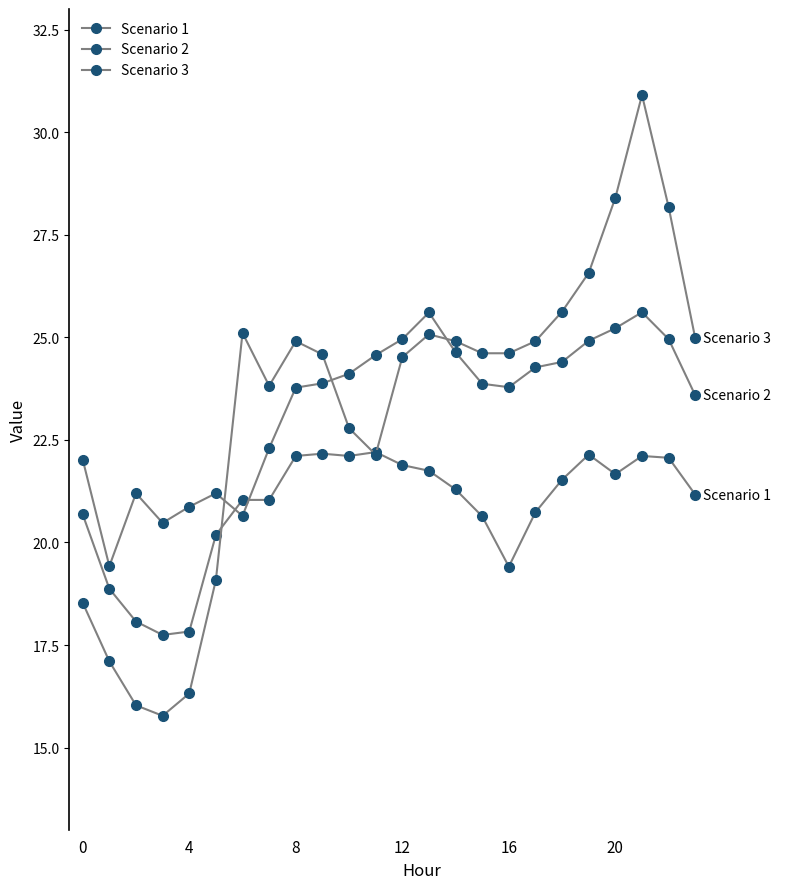

How many categories are shown in the chart?

24